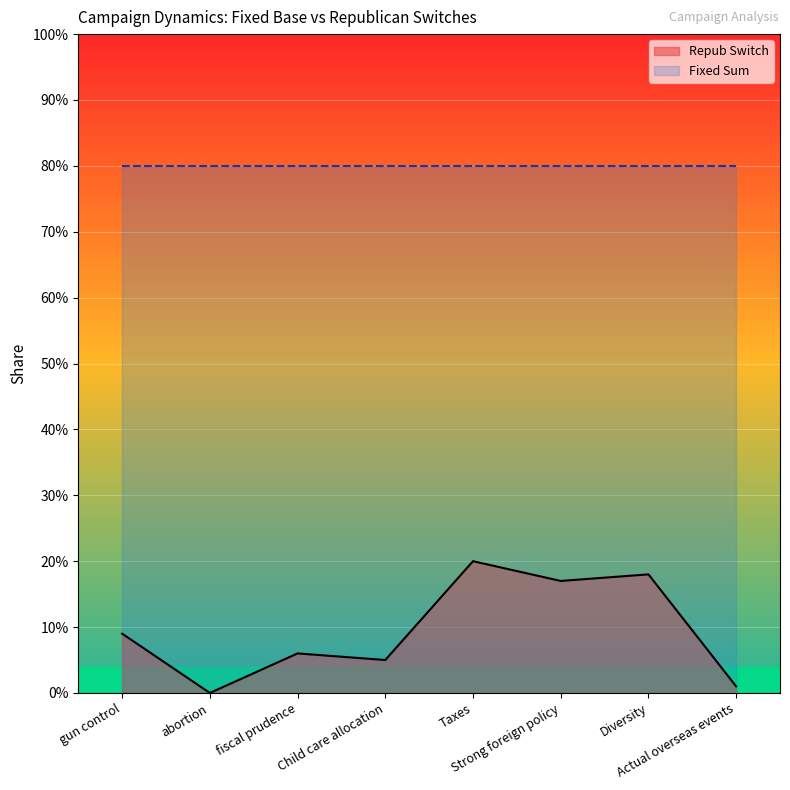

Does the chart display data point markers on the line(s)?

No